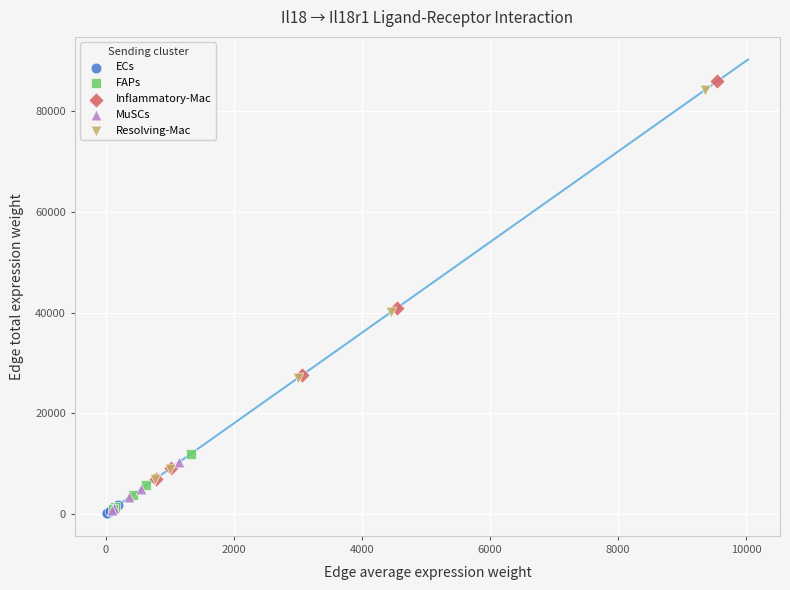

Which series has the widest spread of Y values?

Inflammatory-Mac